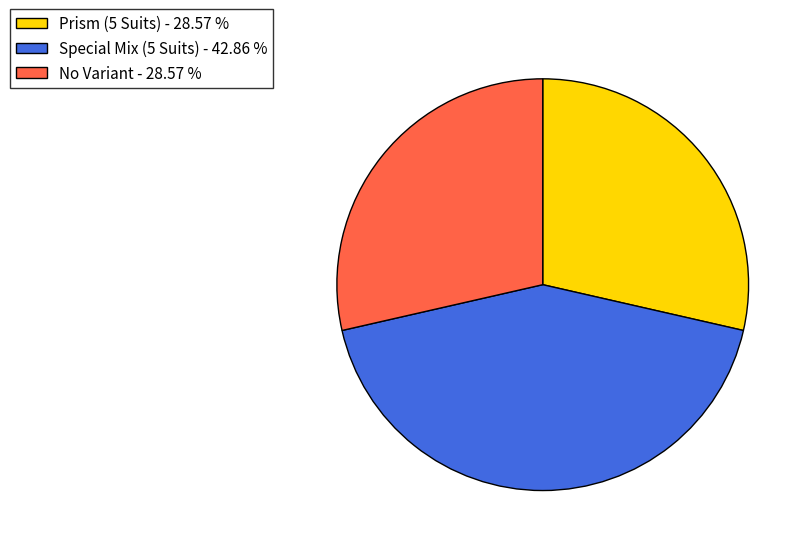

Do Special Mix (5 Suits) - 42.86 % and No Variant - 28.57 % together represent more than half of the pie?

Yes